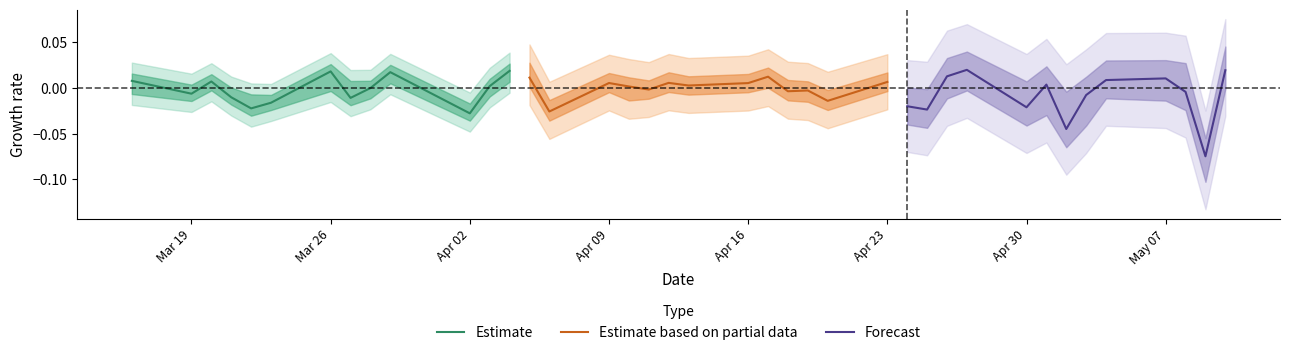

How many lines are shown in the chart?

3